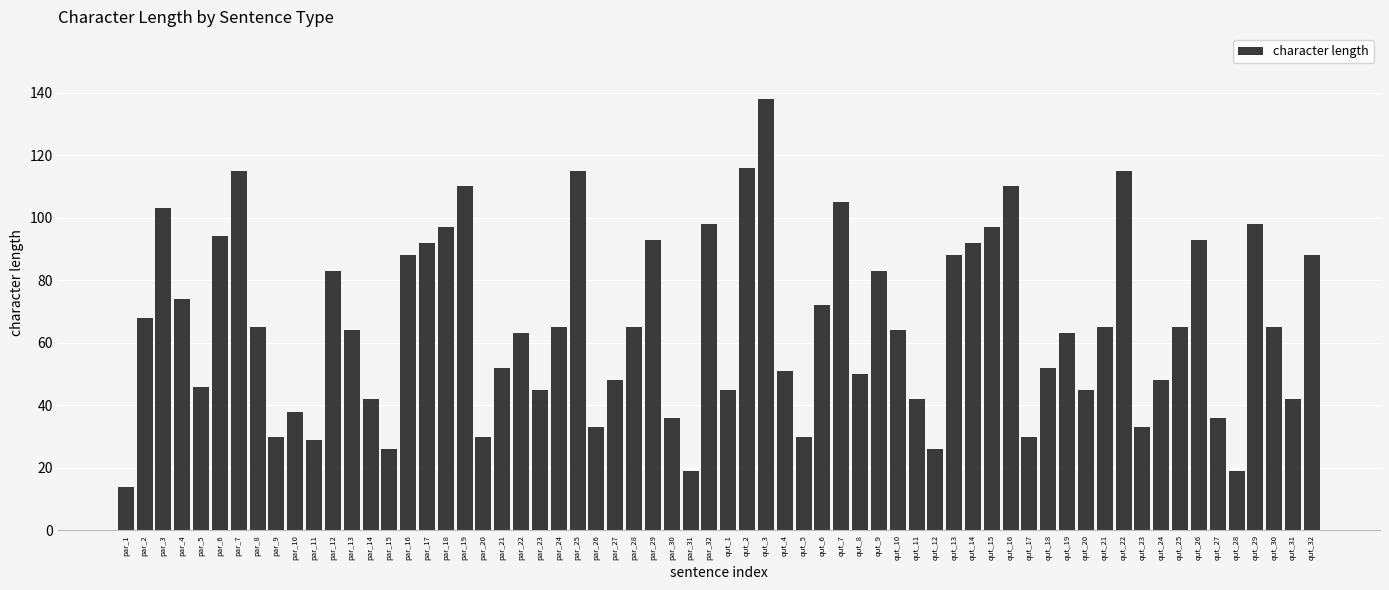

What is the label of the 54th bar from the right?

par_11